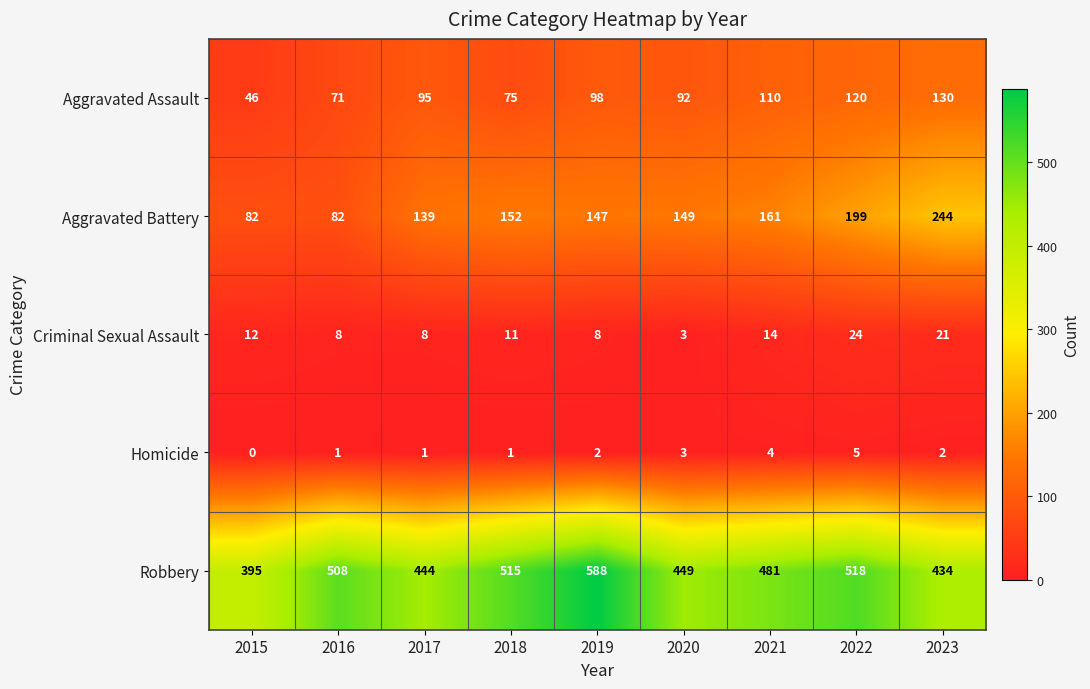

At which label is Criminal Sexual Assault closest to 13?

2015